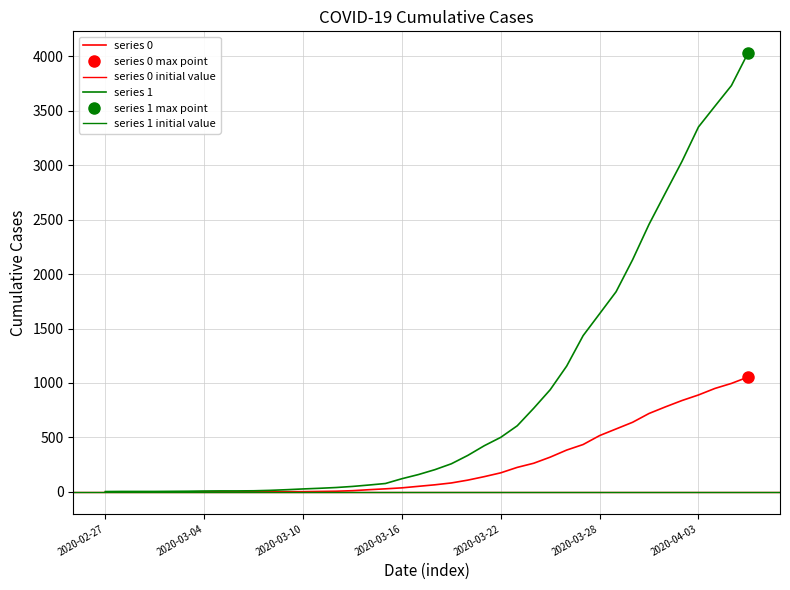

Reading left to right, what are all the values shown in this chart?

0: 0	0	0	0	0	0	0	0	0	1	2	2	2	4	6	11	20	28	37	51	65	82	108	140	175	225	263	319	384	435	517	578	639	720	781	839	890	950	996	1054
1: 3	4	4	4	5	6	8	9	9	10	14	20	27	33	40	50	63	77	121	159	204	258	335	424	501	607	768	938	1155	1435	1636	1838	2131	2457	2747	3035	3351	3542	3731	4028